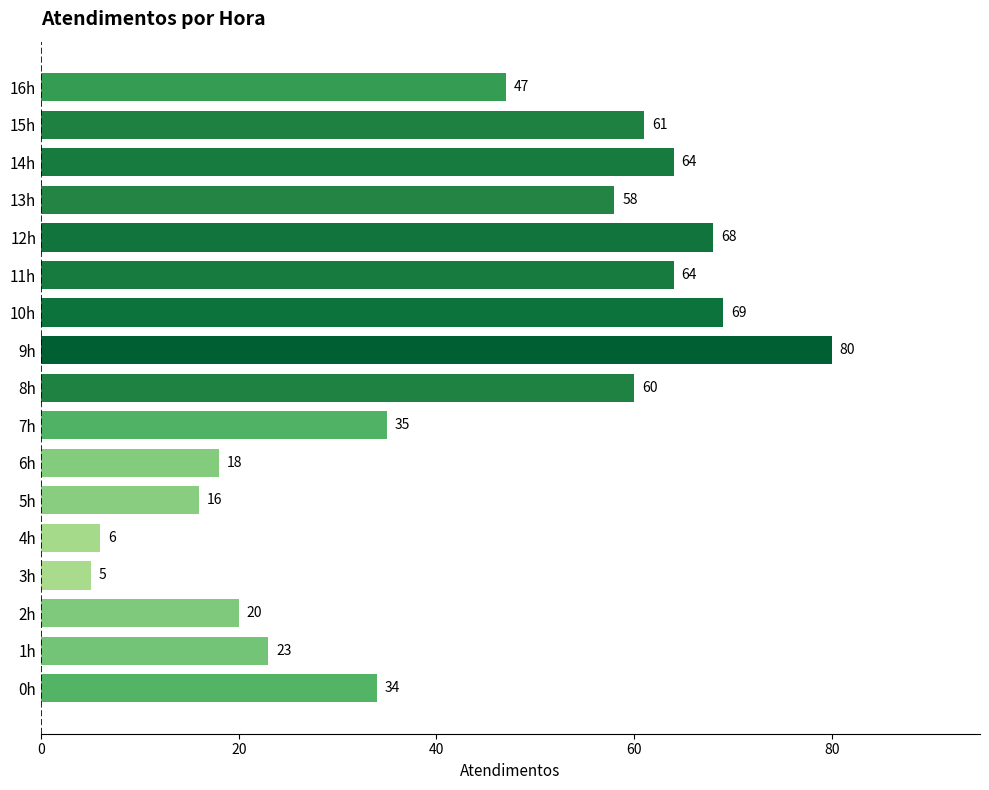

How many data points does each series have?

17